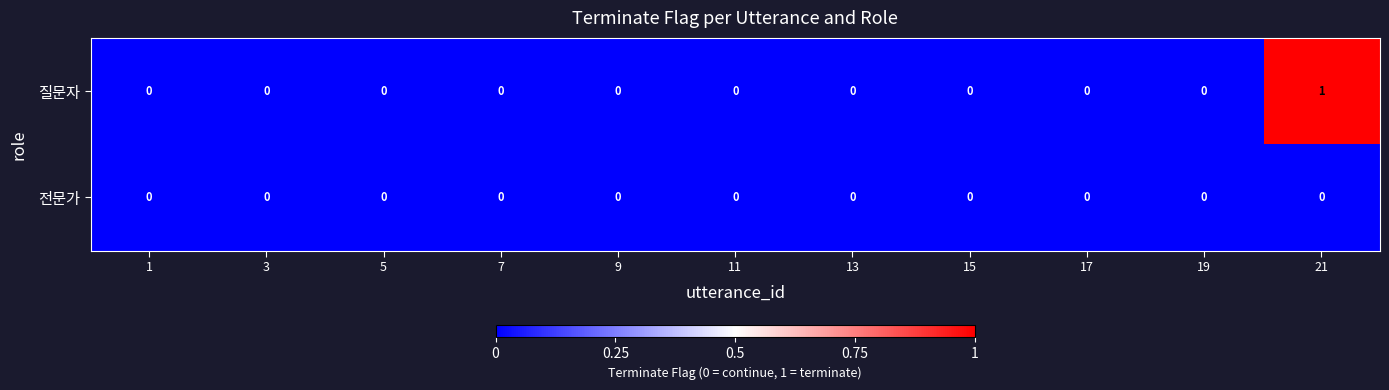

Rank the series by their average value, from lowest to highest.

전문가, 질문자